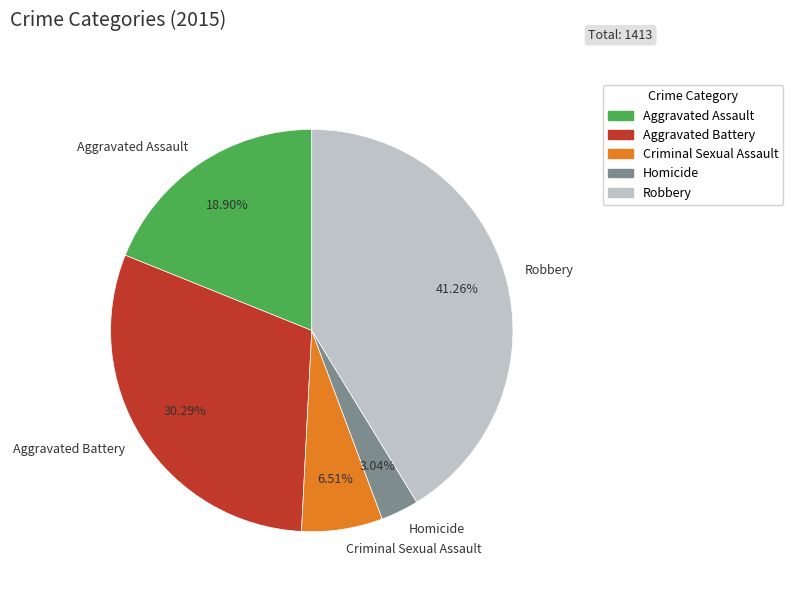

How much of the chart is everything except Homicide?

97.0%